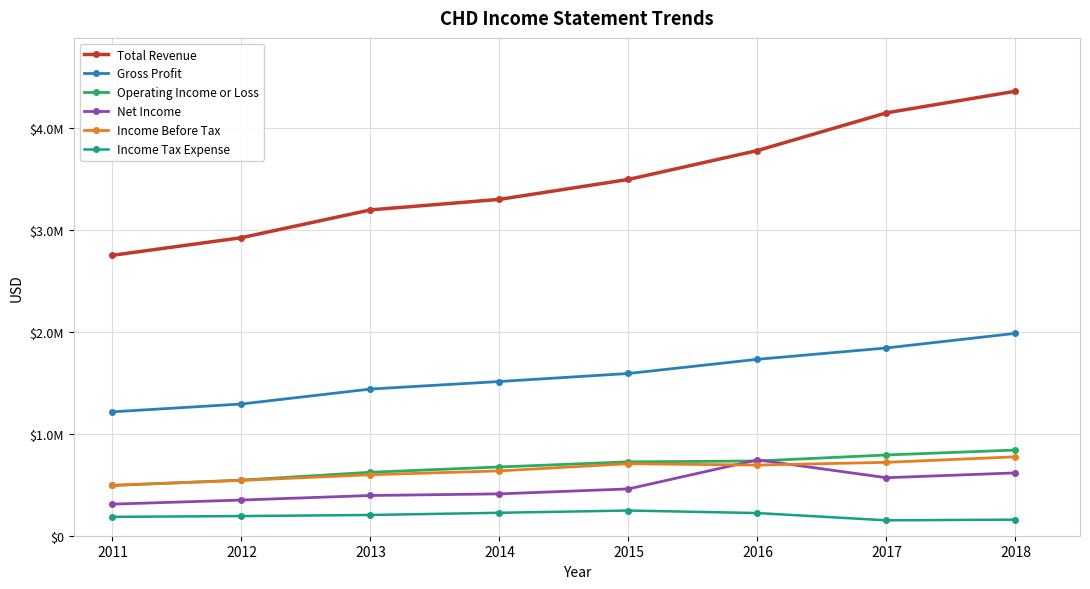

Is this an area chart (filled region under the line)?

No